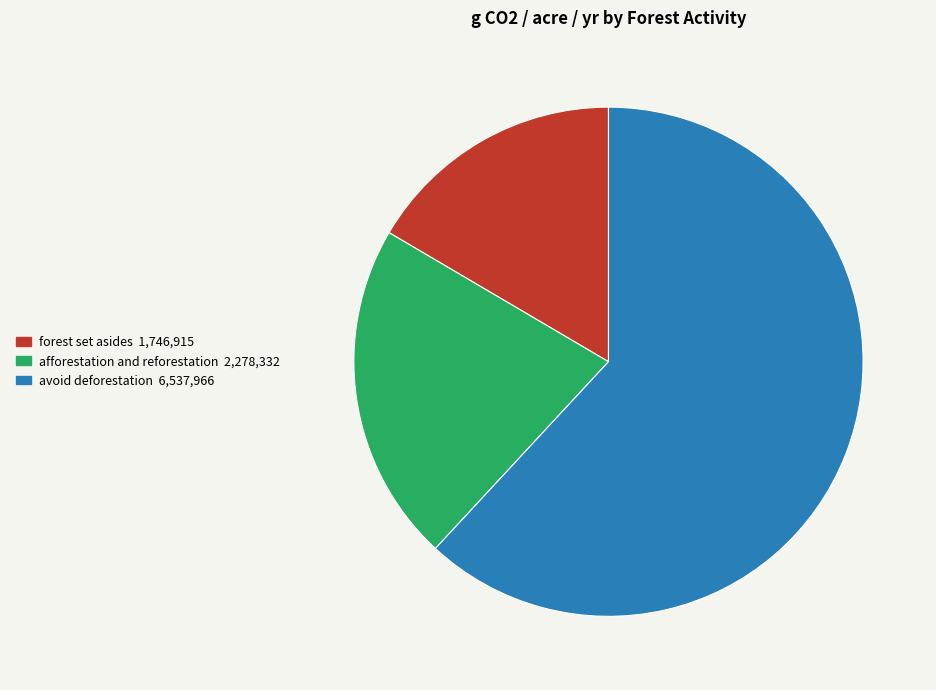

Which slice is the largest?

avoid deforestation